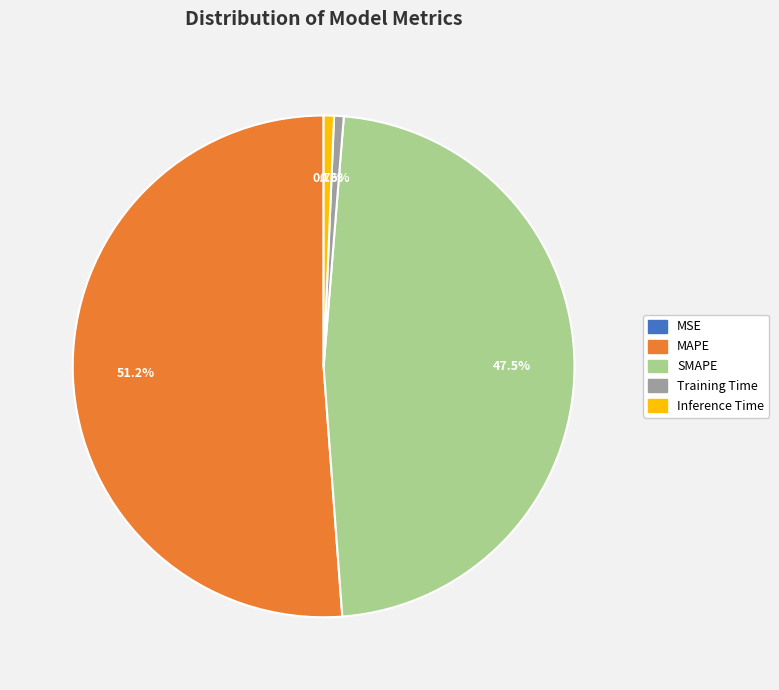

What is the largest slice in the pie chart?

MAPE